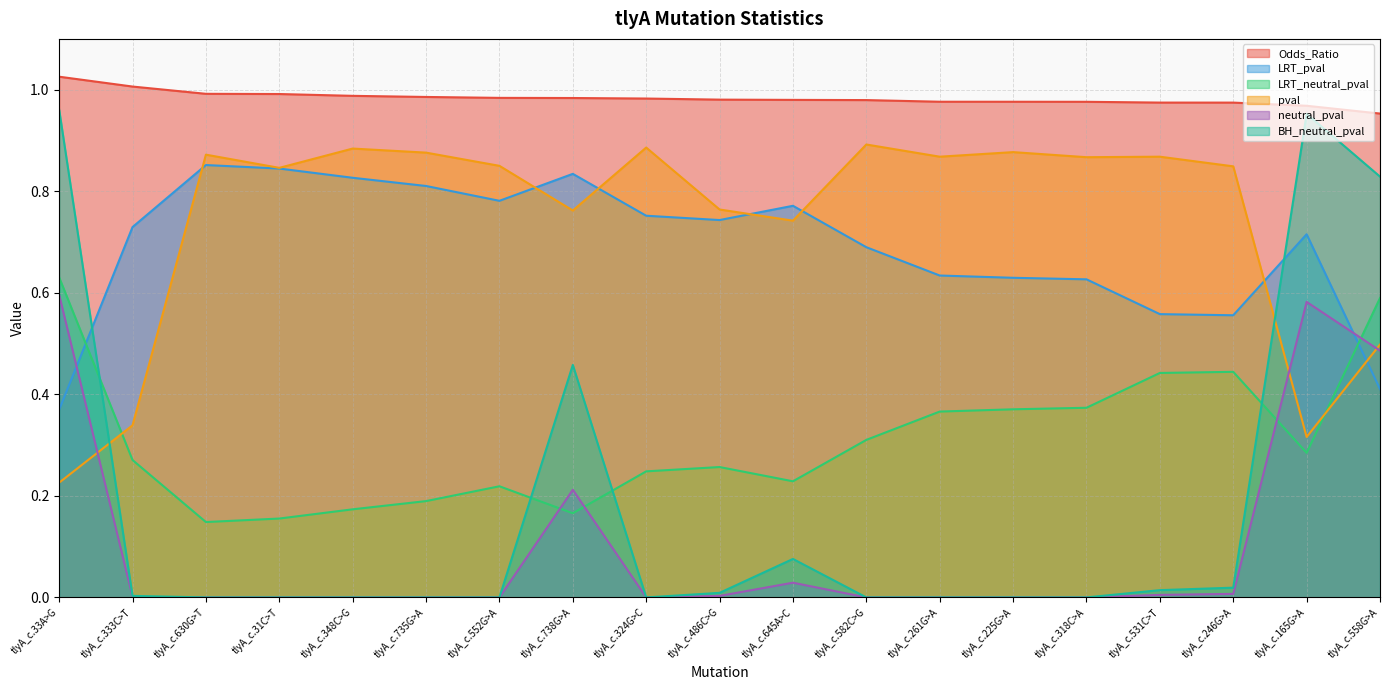

How many lines are shown in the chart?

6